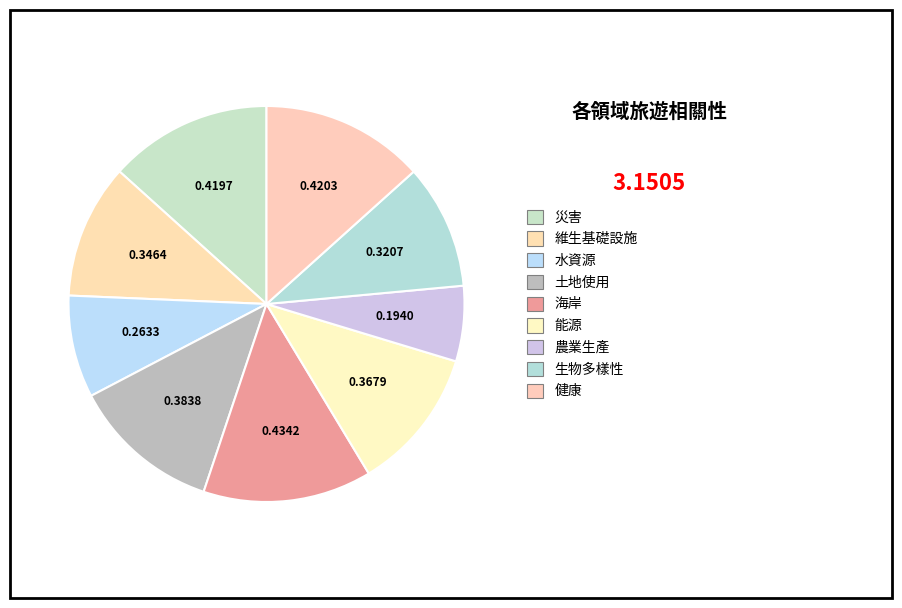

True or false: 海岸 accounts for 14% of the total.

True